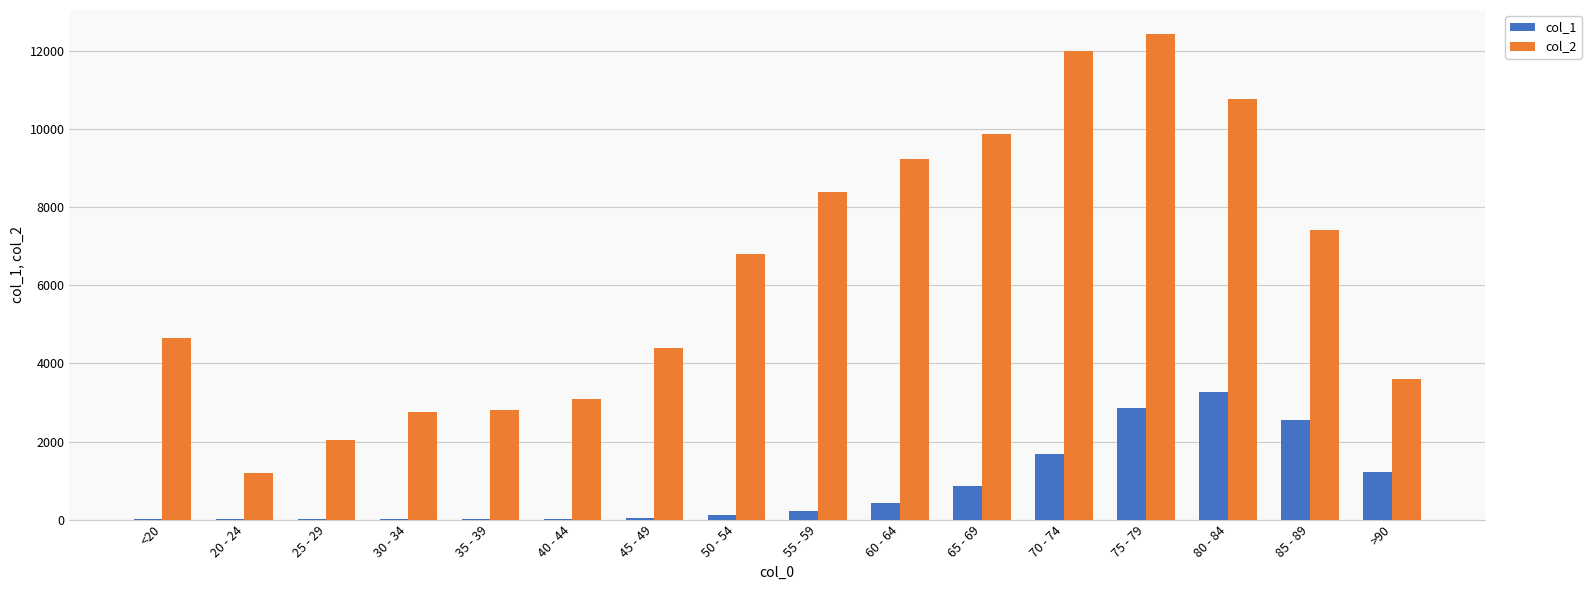

The value of col_2 at 45 - 49 is 2335. True or false?

False